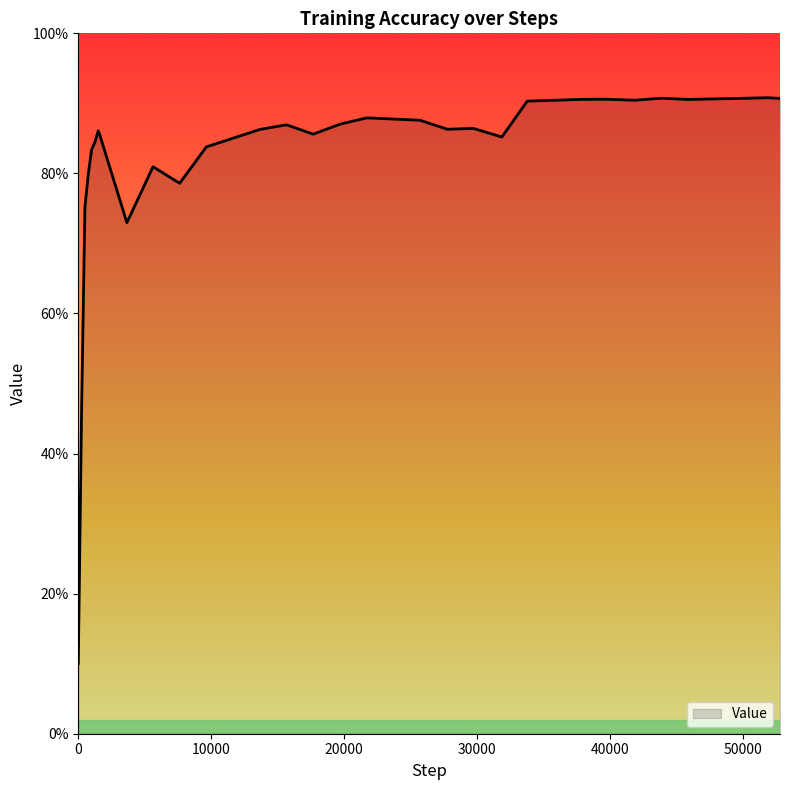

Rank the categories by value from highest to lowest.

51871, 43935, 49926, 52814, 39782, 37830, 45914, 41882, 33790, 21725, 25721, 19733, 15671, 29740, 27769, 13679, 1500, 1600, 17681, 31883, 1250, 9640, 1000, 5626, 750, 7631, 500, 3659, 250, 0